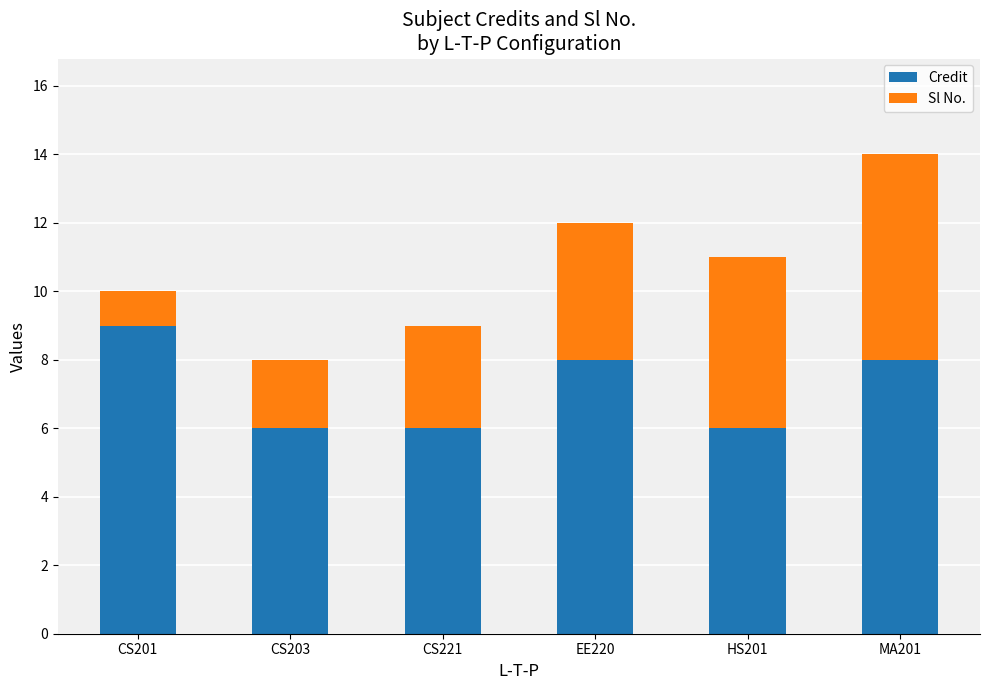

Reading right to left, list the values for the Credit series.

8	6	8	6	6	9